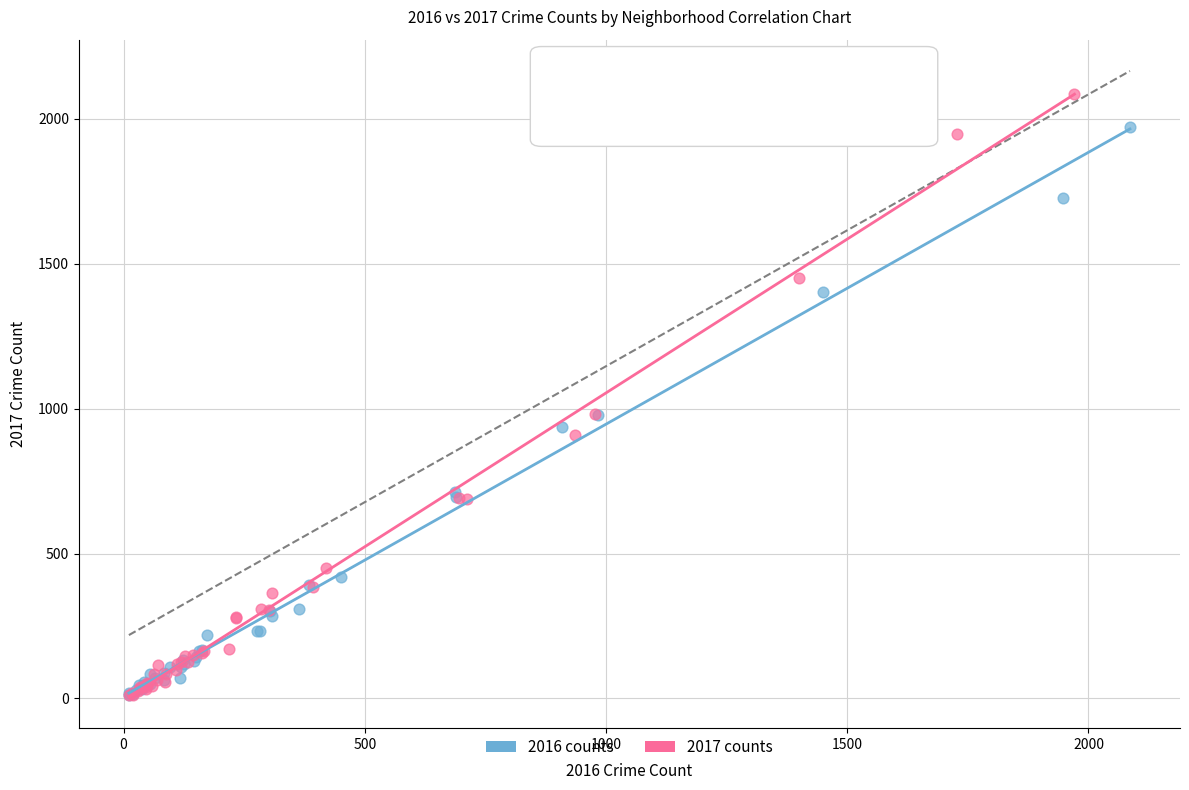

Which series reaches the maximum Y coordinate?

2017 counts